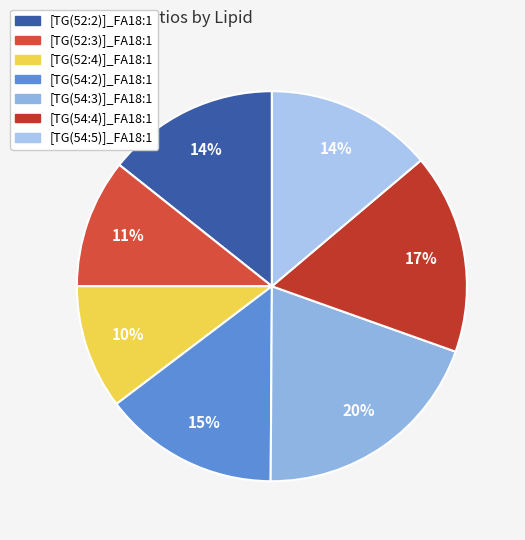

Does any single category account for the majority?

No